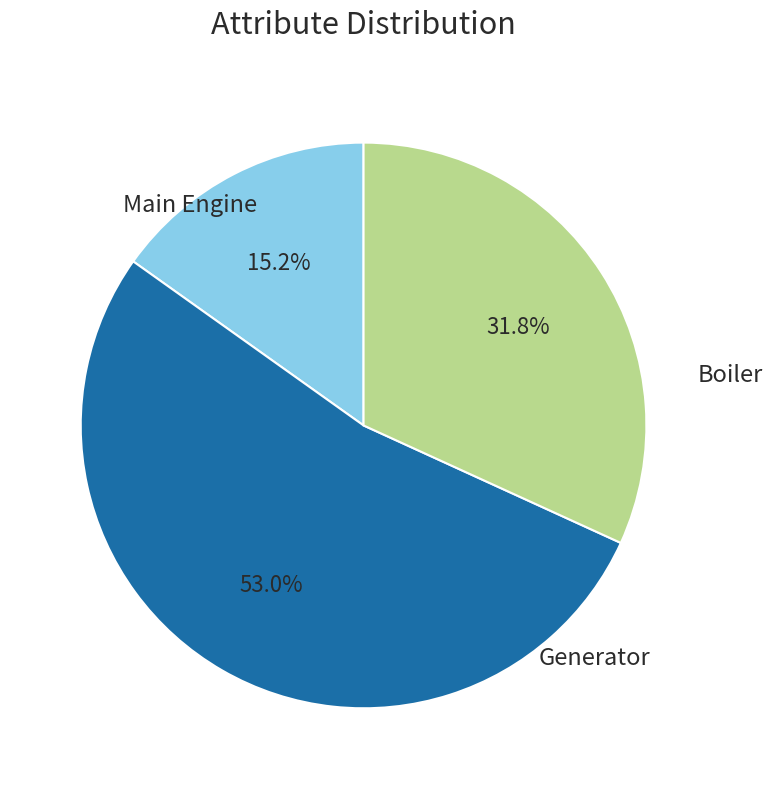

Is there a majority slice in this chart?

Yes